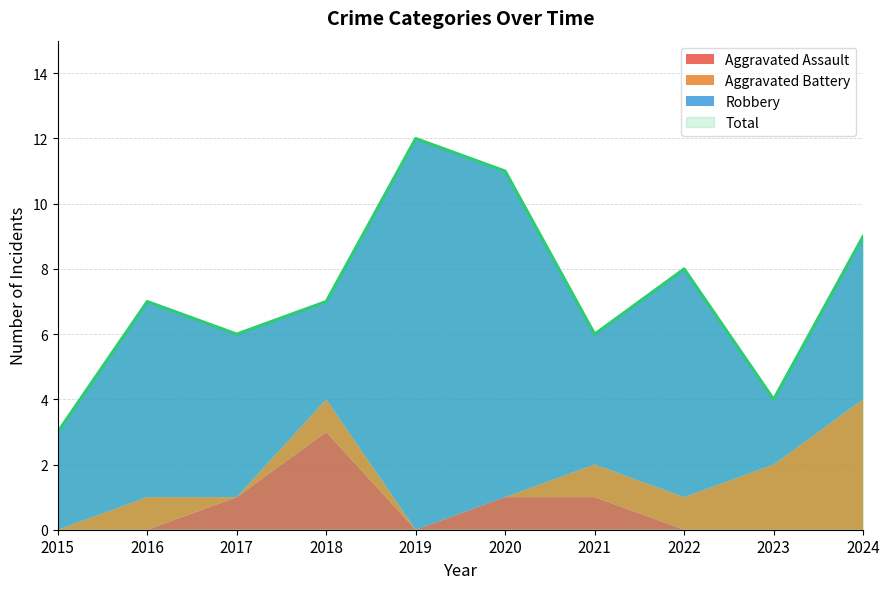

Is the value of Aggravated Assault at 2021 greater than the value of Total at 2015?

No